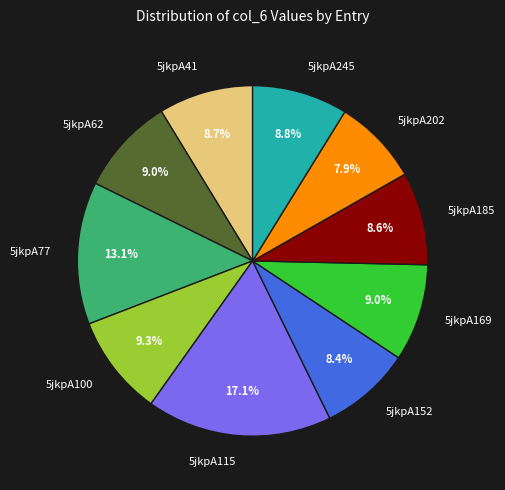

True or false: 5jkpA245 accounts for 22% of the total.

False